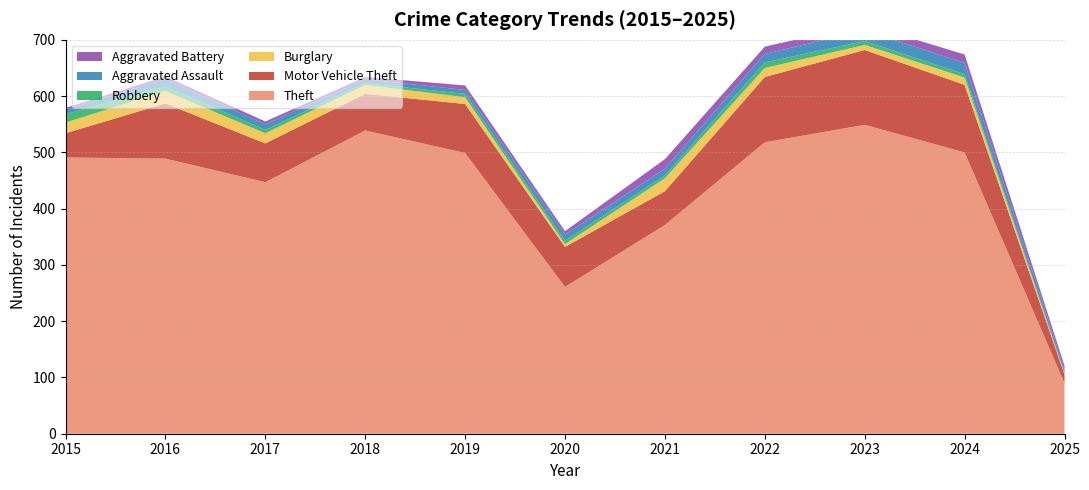

Reading left to right, list all the values displayed in this chart.

Theft: 2015=491	2016=489	2017=447	2018=539	2019=499	2020=261	2021=371	2022=518	2023=549	2024=500	2025=90
Motor Vehicle Theft: 2015=43	2016=98	2017=69	2018=65	2019=87	2020=71	2021=60	2022=116	2023=133	2024=120	2025=15
Burglary: 2015=19	2016=22	2017=18	2018=16	2019=12	2020=5	2021=23	2022=16	2023=9	2024=13	2025=2
Robbery: 2015=15	2016=8	2017=6	2018=3	2019=6	2020=6	2021=5	2022=10	2023=7	2024=6	2025=1
Aggravated Assault: 2015=8	2016=13	2017=10	2018=7	2019=7	2020=11	2021=12	2022=15	2023=19	2024=20	2025=6
Aggravated Battery: 2015=3	2016=5	2017=5	2018=4	2019=8	2020=6	2021=17	2022=13	2023=11	2024=15	2025=7